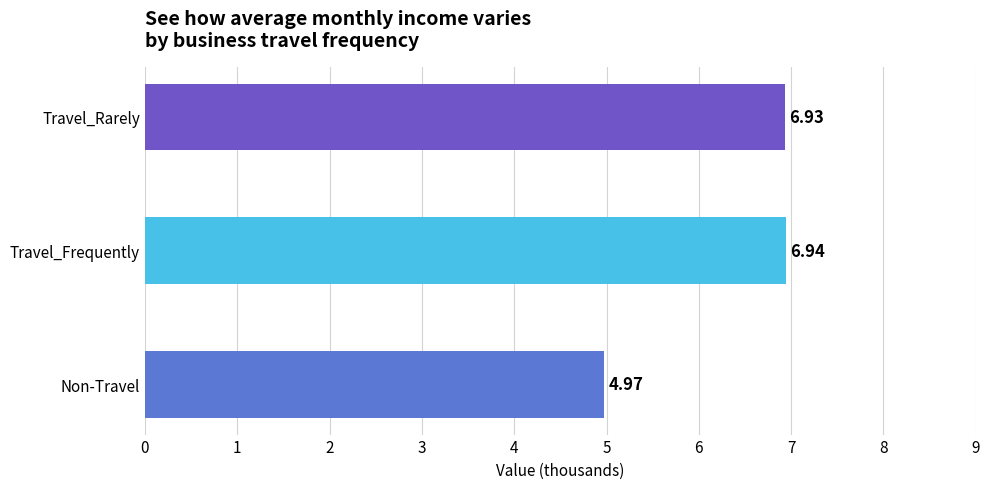

Which has a higher value, Non-Travel or Travel_Rarely?

Travel_Rarely